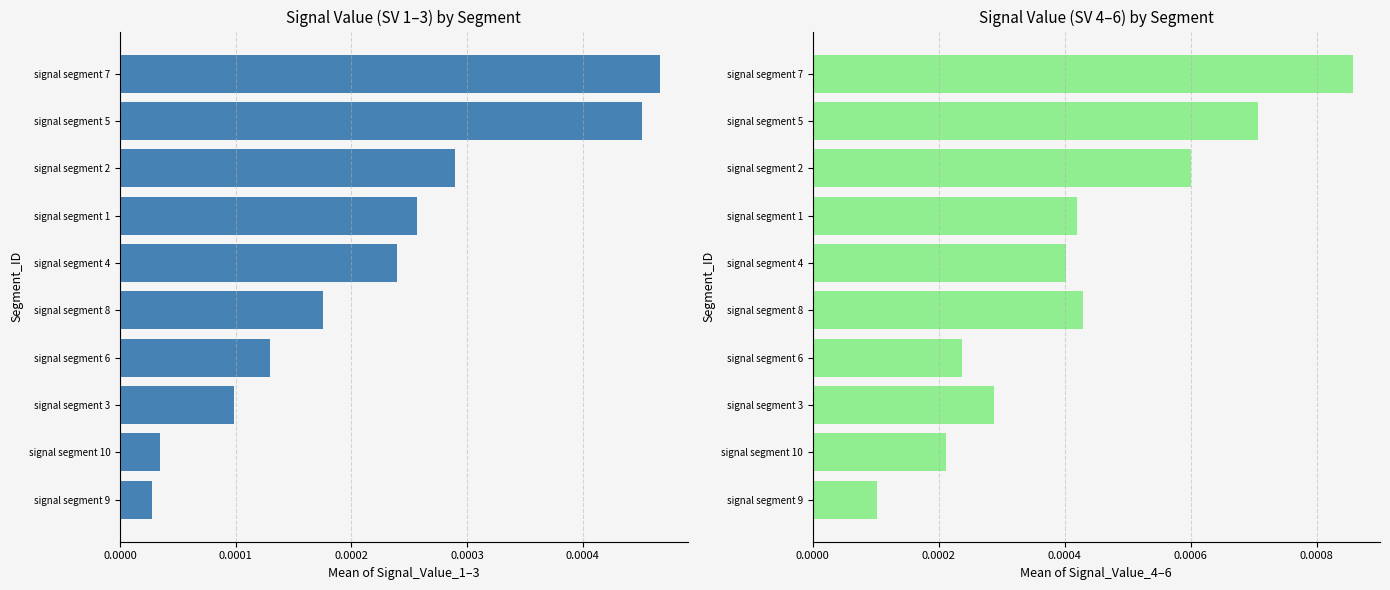

What is the label of the 3rd bar from the right?

signal segment 2